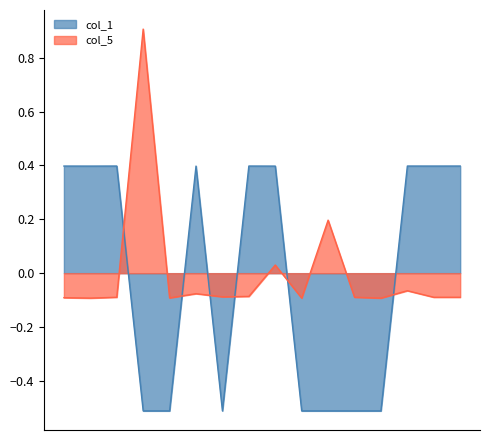

List the series in order of their peak value, highest first.

col_5, col_1